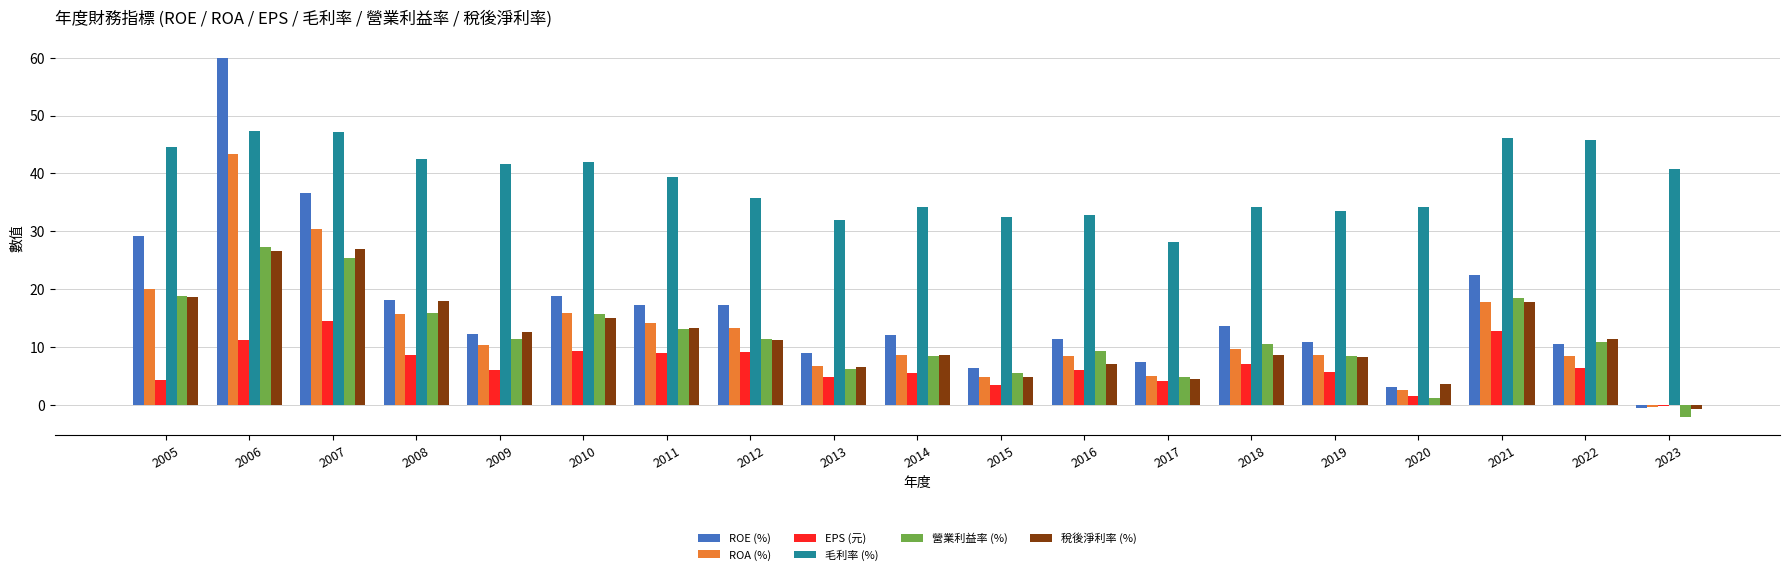

What is the lowest value of the 毛利率 (%) series?

28.1